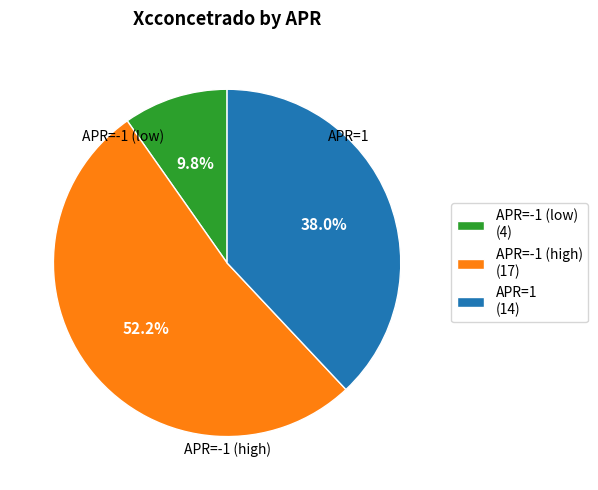

Between APR=1 (14) and APR=-1 (high) (17), which is larger?

APR=-1 (high) (17)